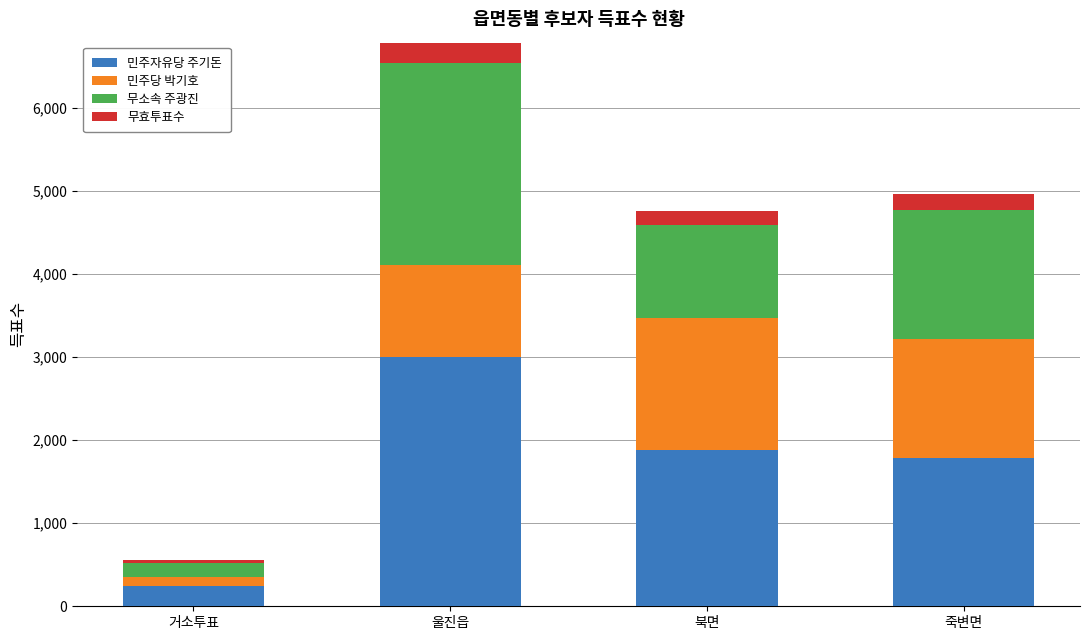

What is the lowest value of the 민주자유당 주기돈 series?

249